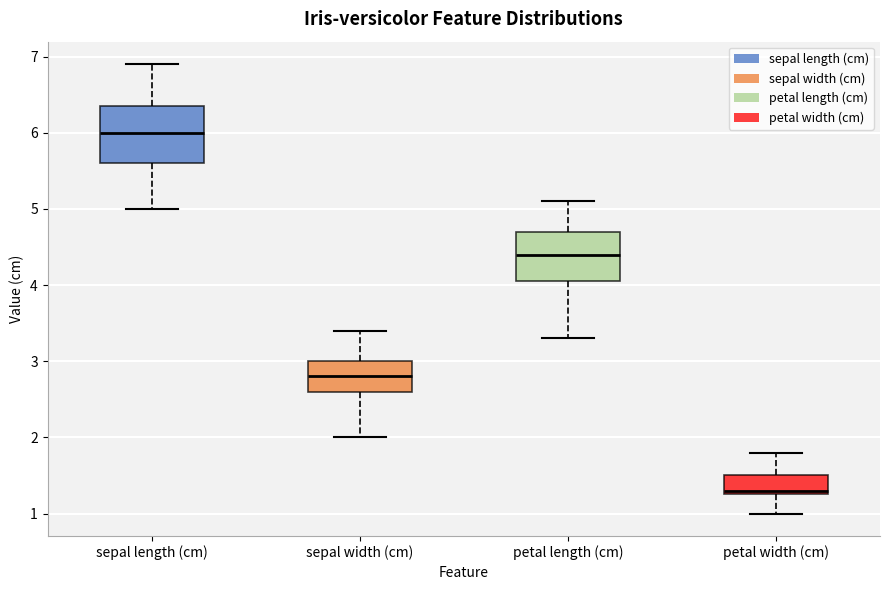

Where does the upper whisker of the box for petal width (cm) end on the y-axis? The values are not printed on the chart, so give them approximately, as read against the axis.

1.8